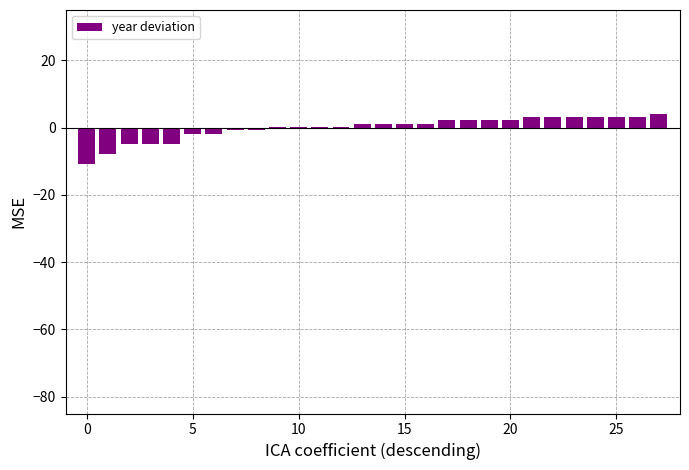

Are the bars horizontal?

No